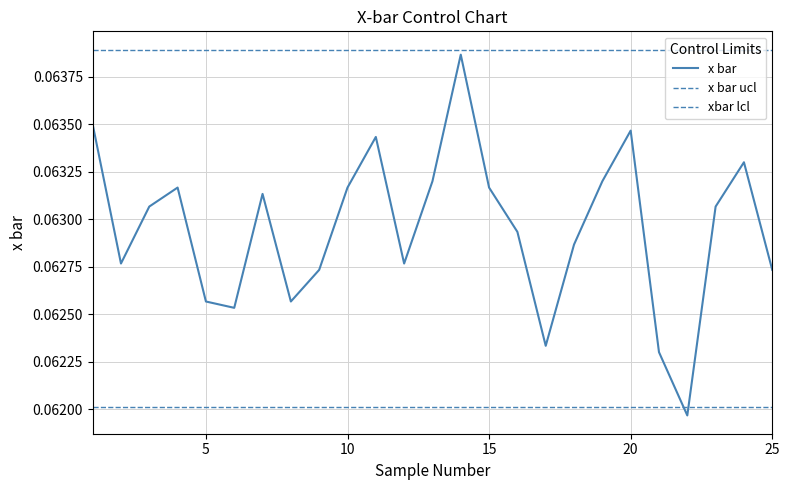

Does the chart display data point markers on the line(s)?

No